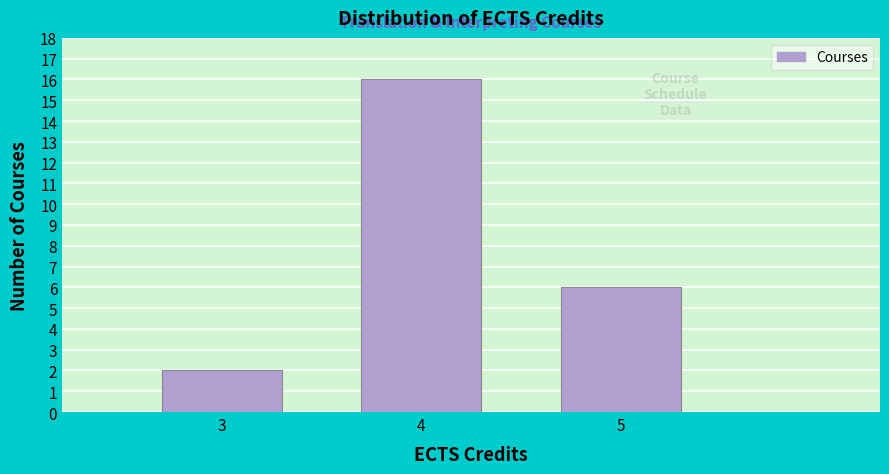

Which range on the x-axis has the tallest bar?

3.5 to 4.5